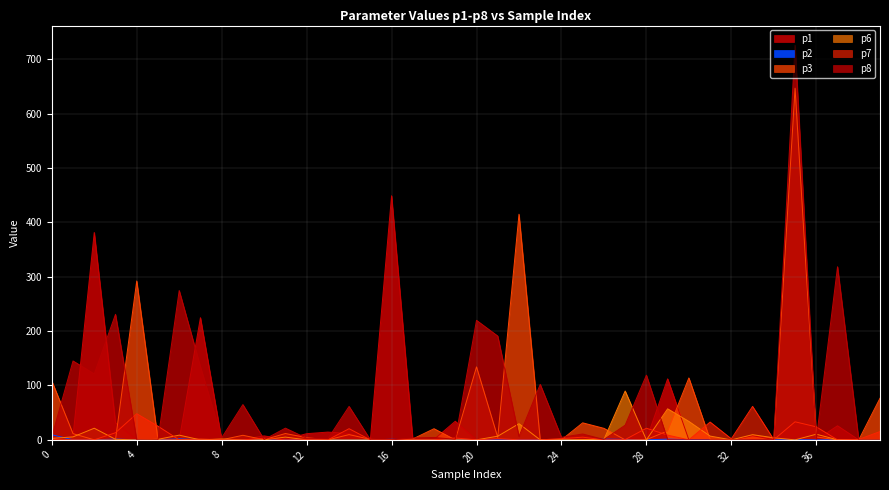

Where do p8 and p7 first cross each other?

3 and 4